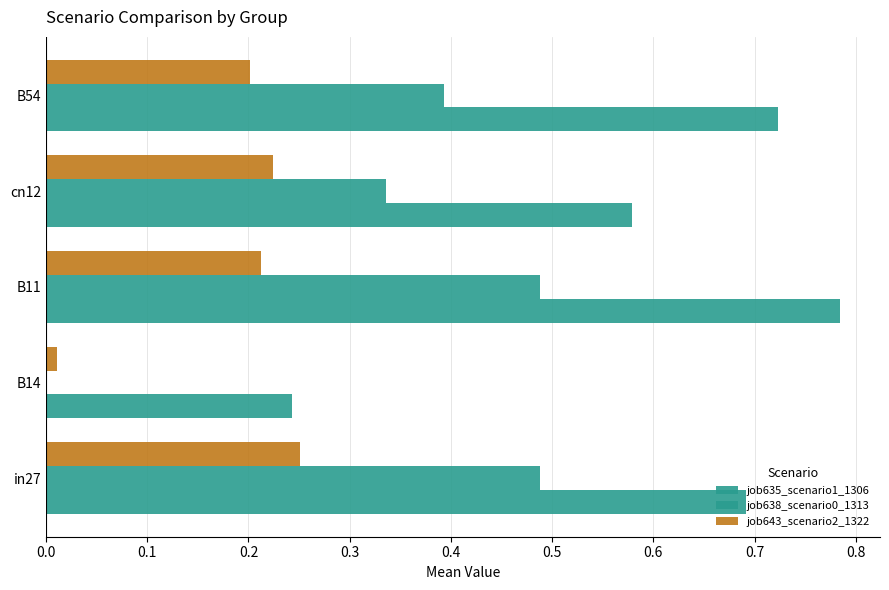

How many data points does each series have?

5